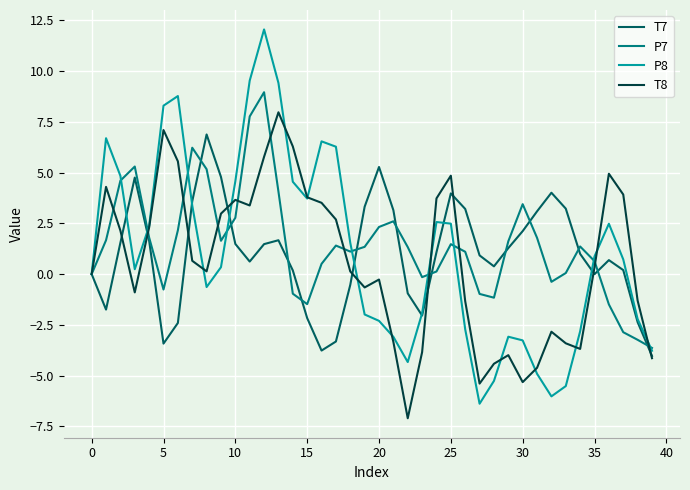

Which series has the largest range (max minus min)?

P8